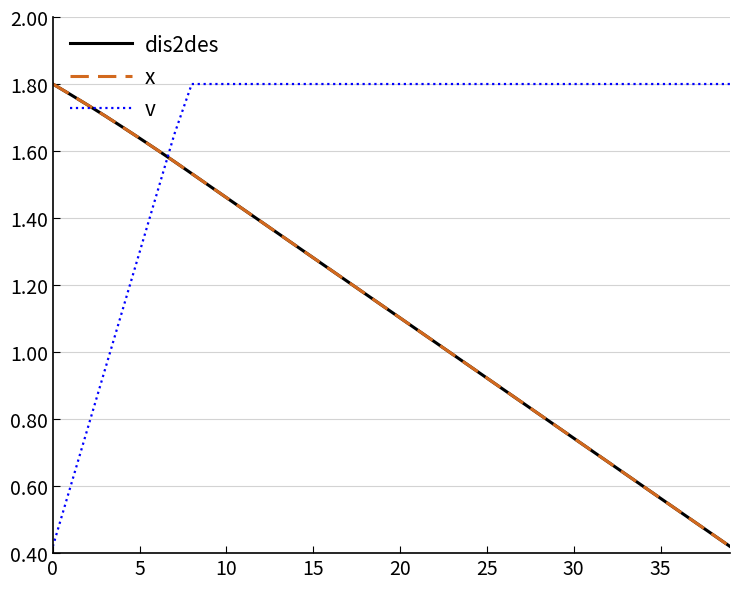

Does the chart display data point markers on the line(s)?

No